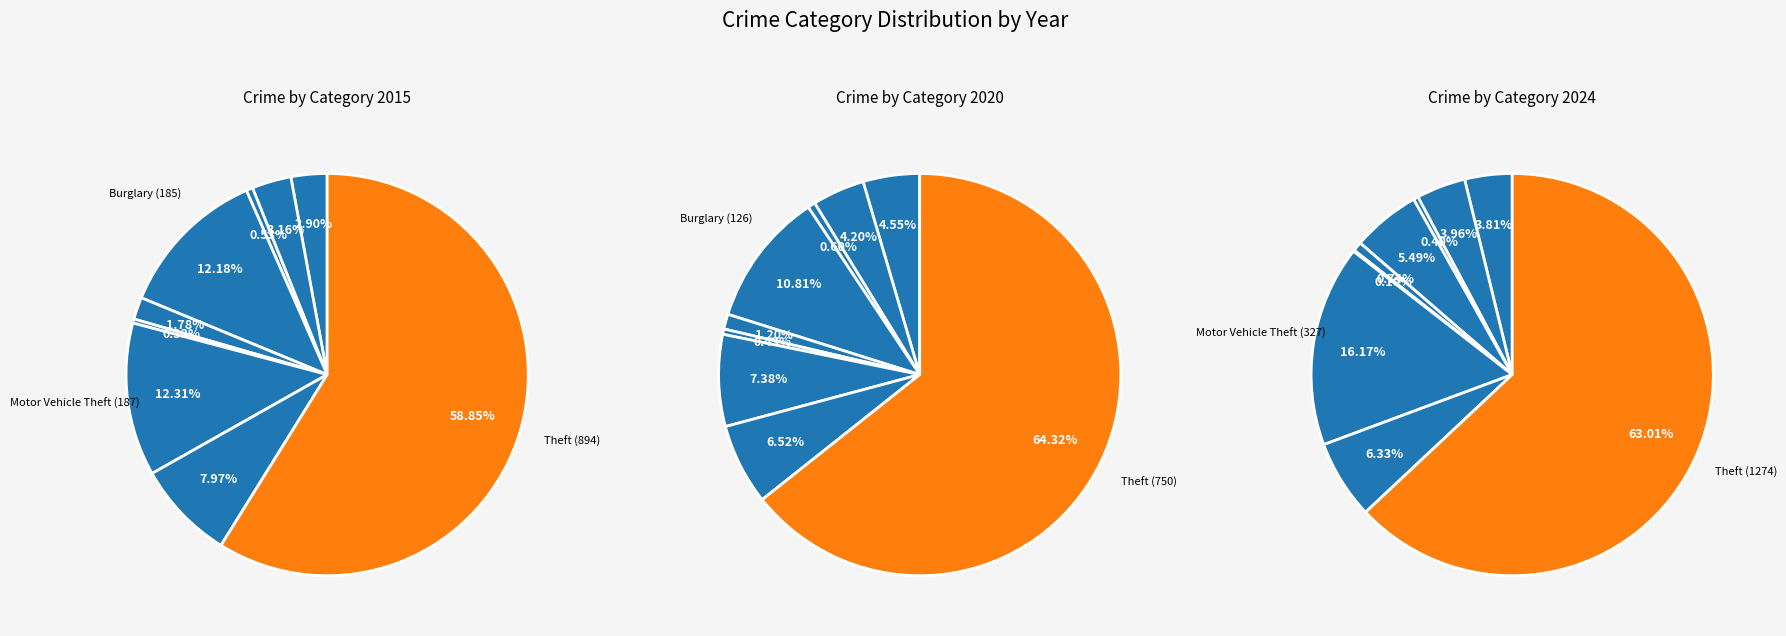

True or false: Theft accounts for 64% of the total.

True